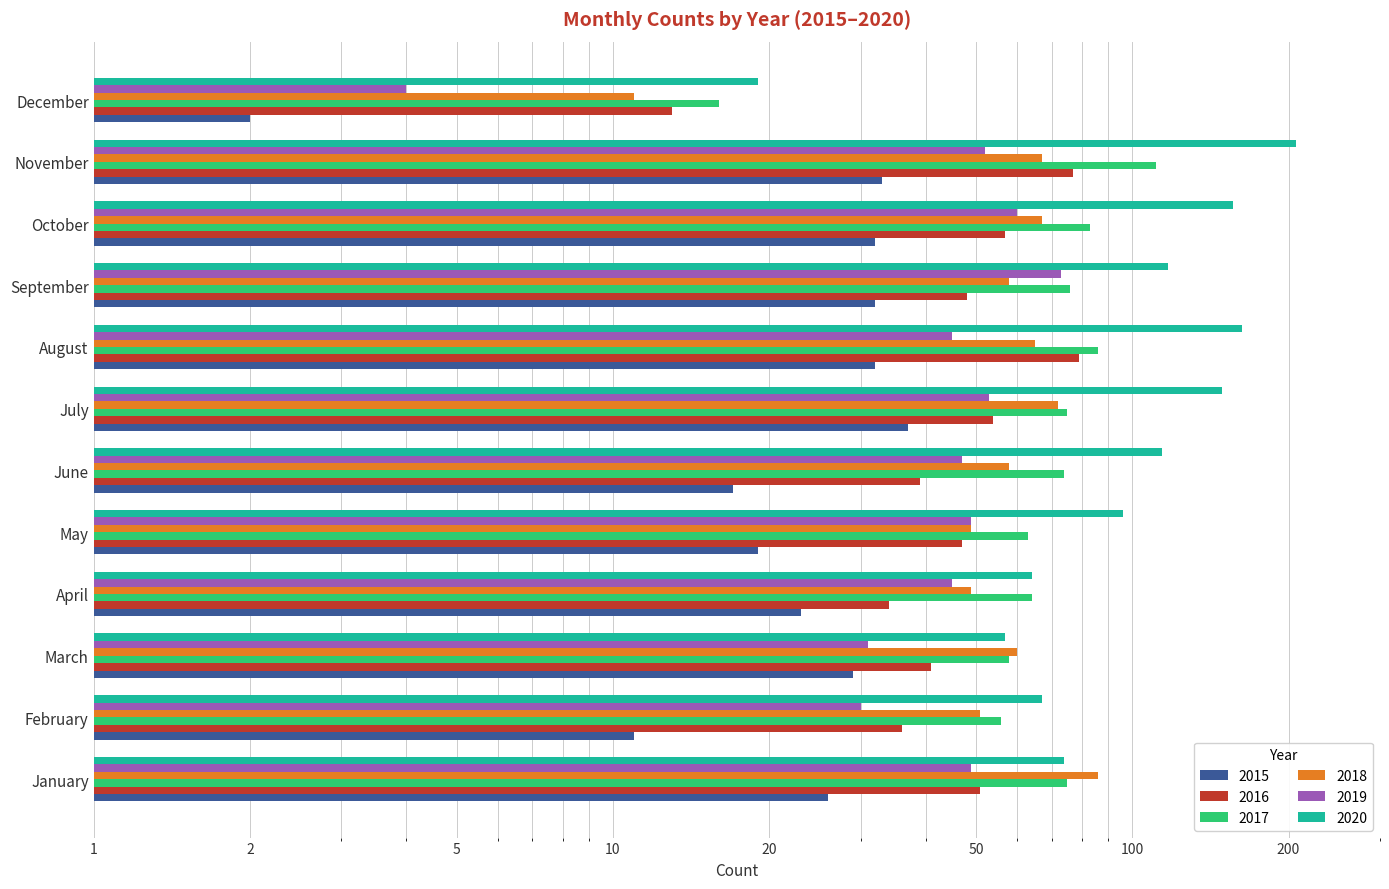

What is the spread (max minus min) of values at June?

97